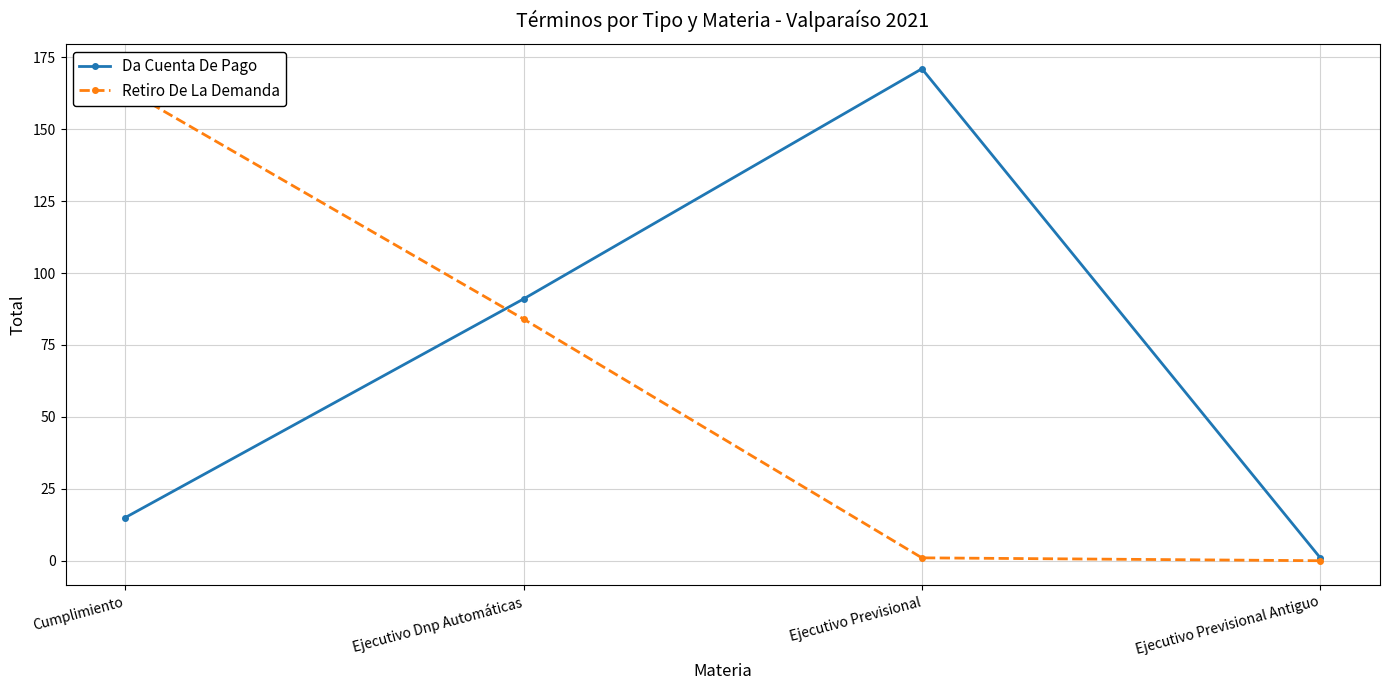

Which series has the widest spread of values?

Da Cuenta De Pago